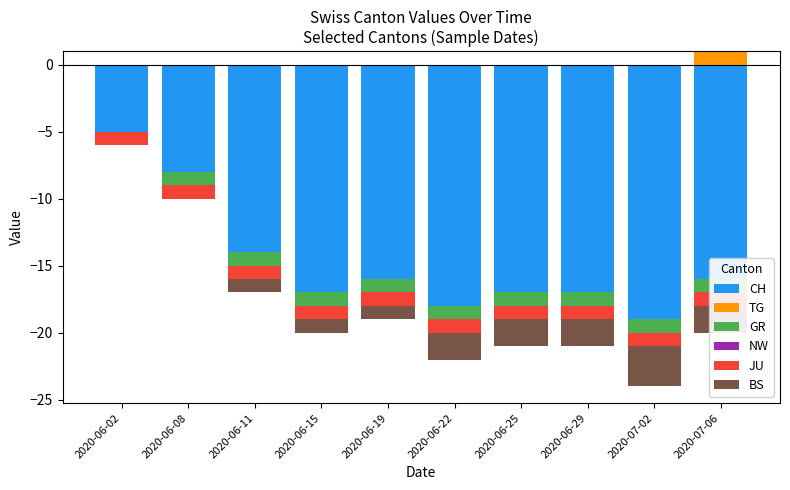

What are all the series names shown in the legend?

CH, TG, GR, NW, JU, BS